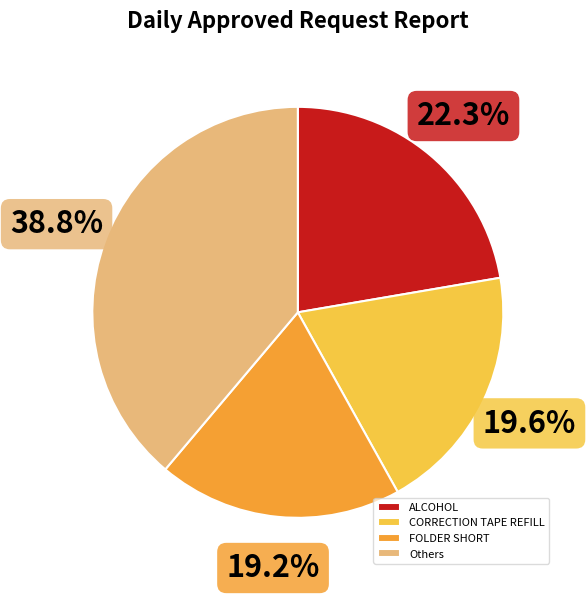

Count the number of slices in the pie.

4